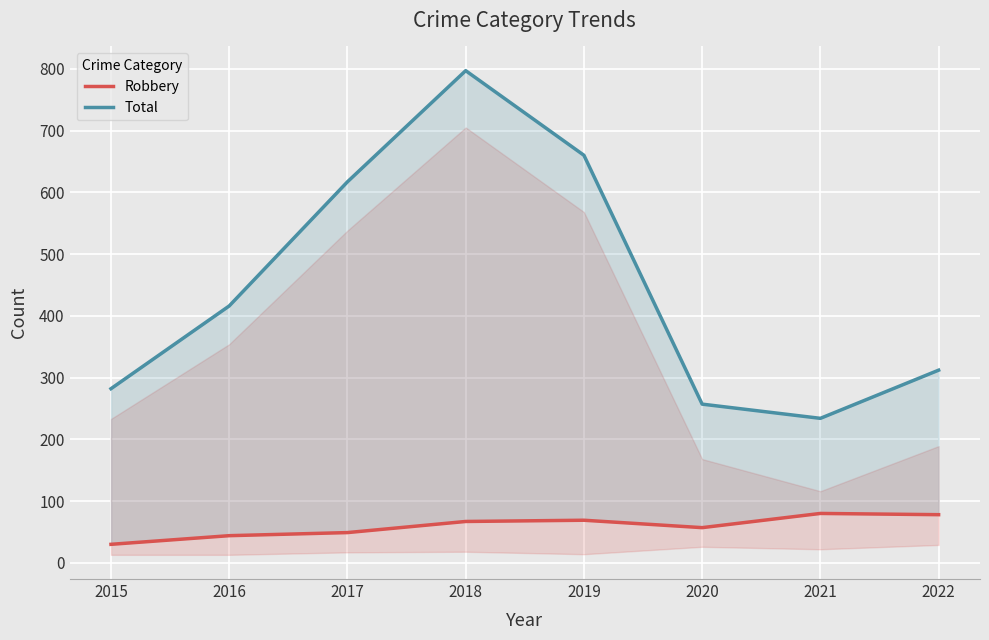

At how many categories does at least one series exceed 625?

2